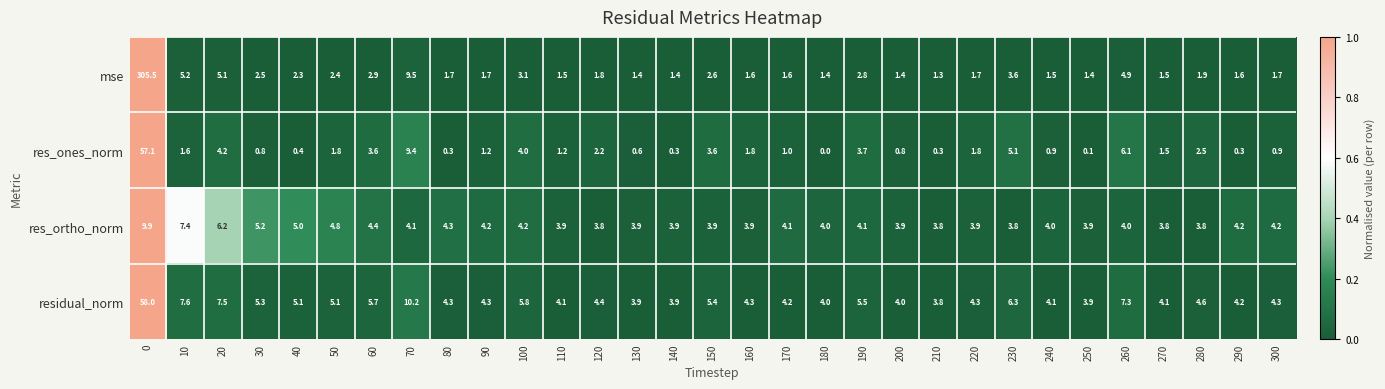

What is the approximate value of residual_norm at 160?

4.3